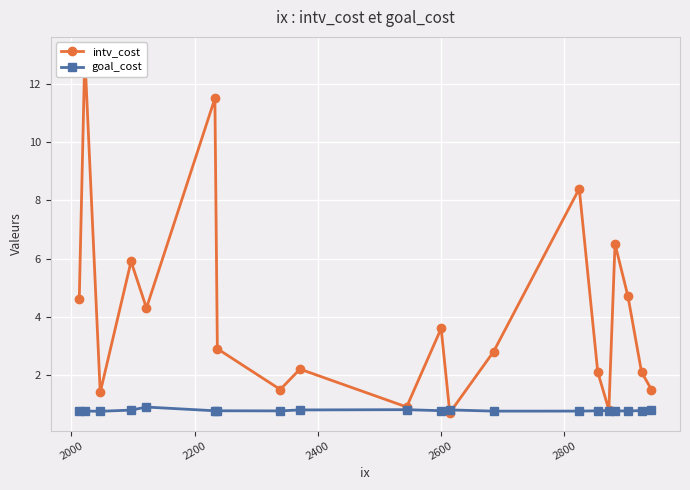

True or false: intv_cost and goal_cost intersect in this chart.

True